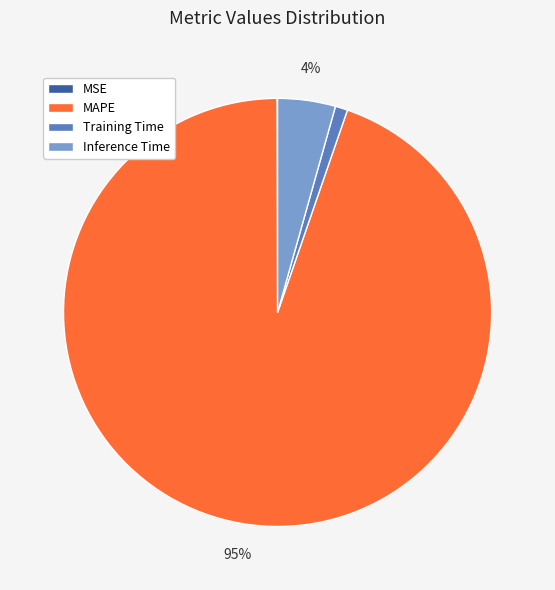

To the nearest percent, what is the difference between the largest and smallest slice percentages?

95%